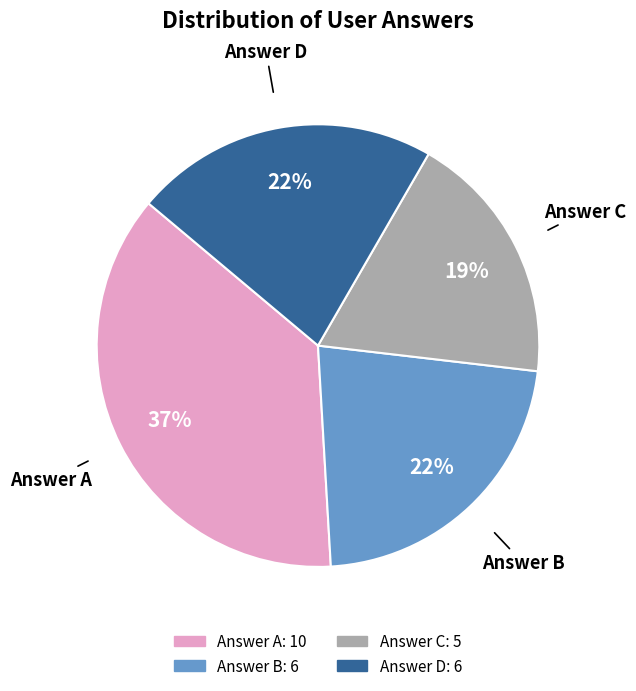

Count the number of slices in the pie.

4